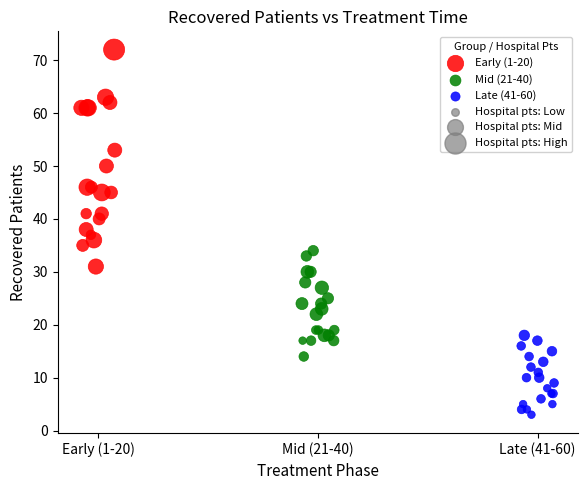

Which series reaches the maximum Y coordinate?

Early (1-20)